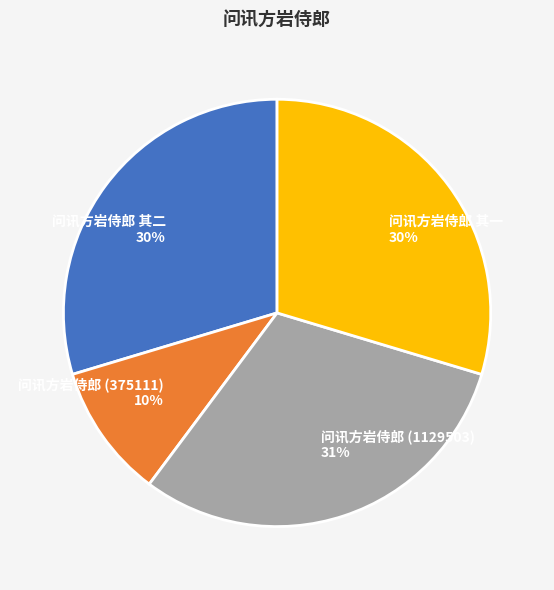

Which category has the biggest portion of the pie?

问讯方岩侍郎 (1129503)